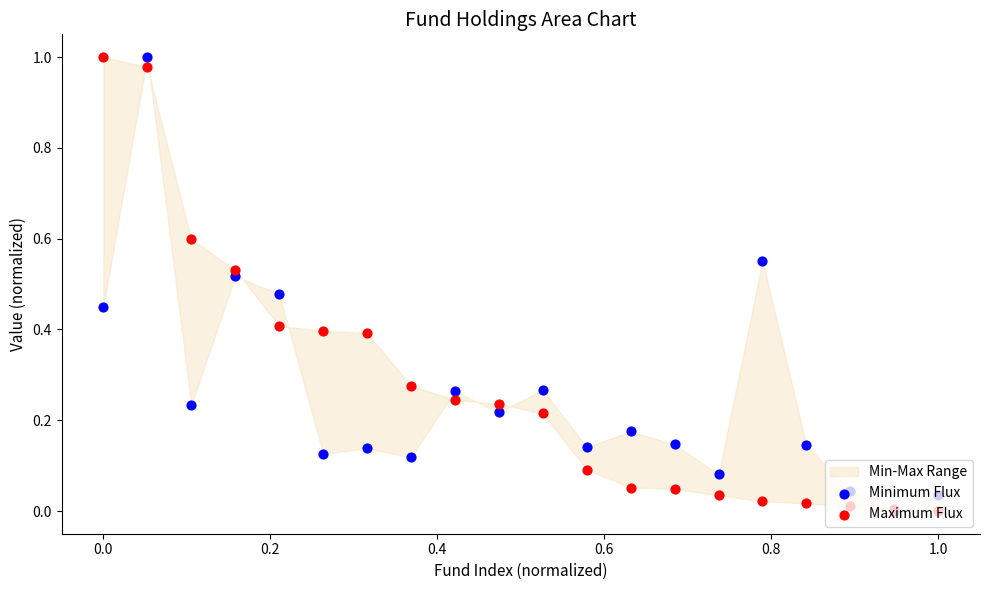

At how many categories does at least one series exceed 0?

20